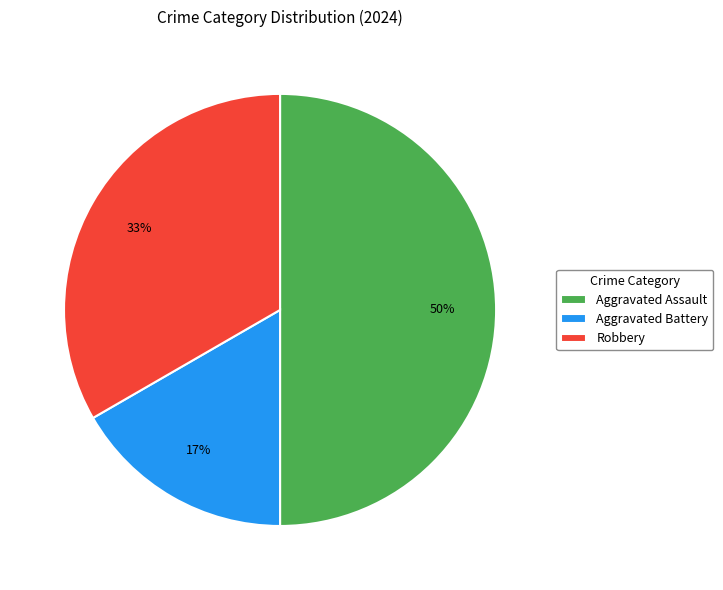

How many segments does this pie chart have?

3